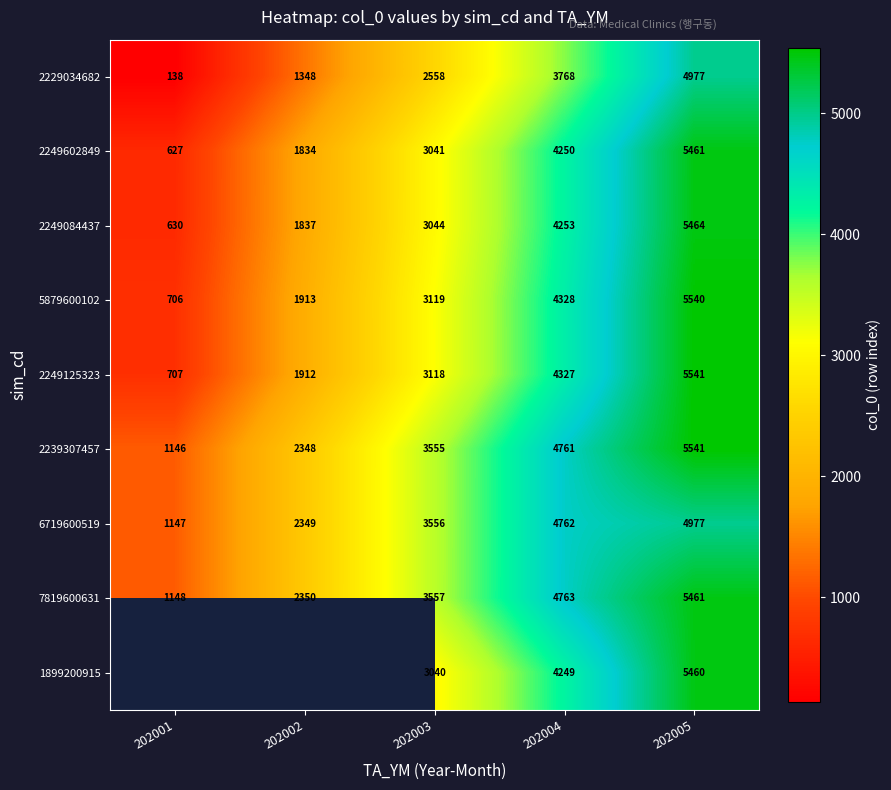

The value of 2229034682 at 202003 is 4225.0. True or false?

False